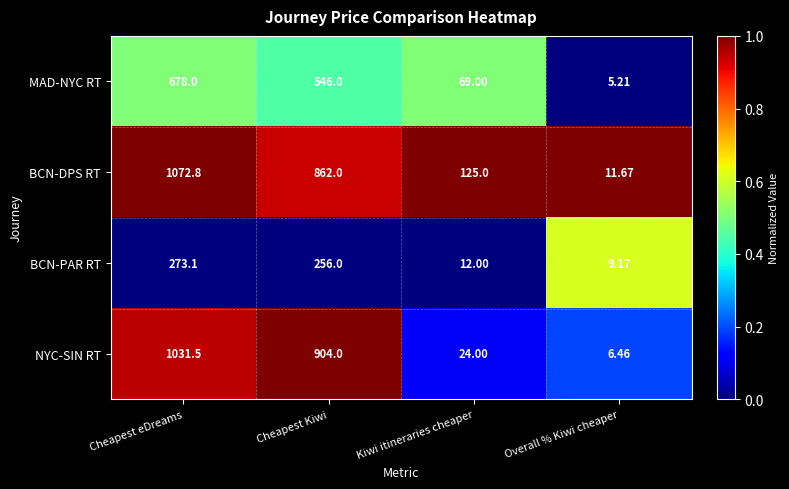

Which series has the largest total across all categories?

BCN-DPS RT